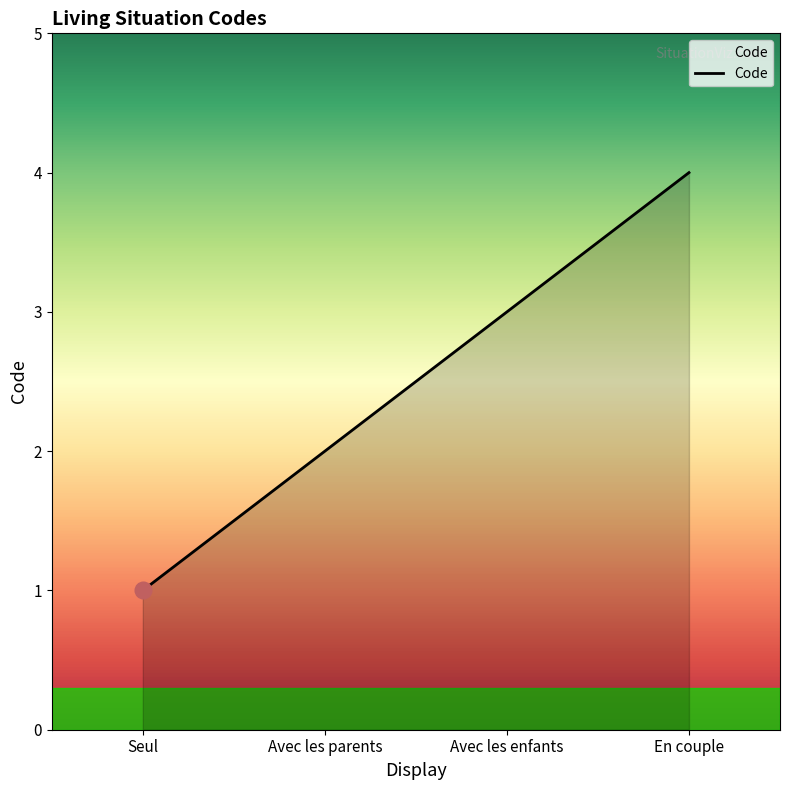

What is the sum of all values?

10